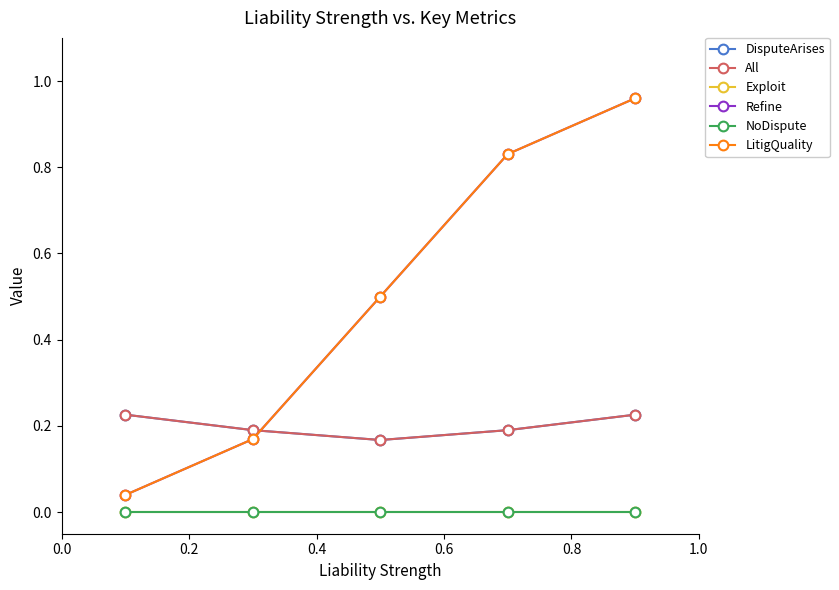

How many lines are shown in the chart?

6